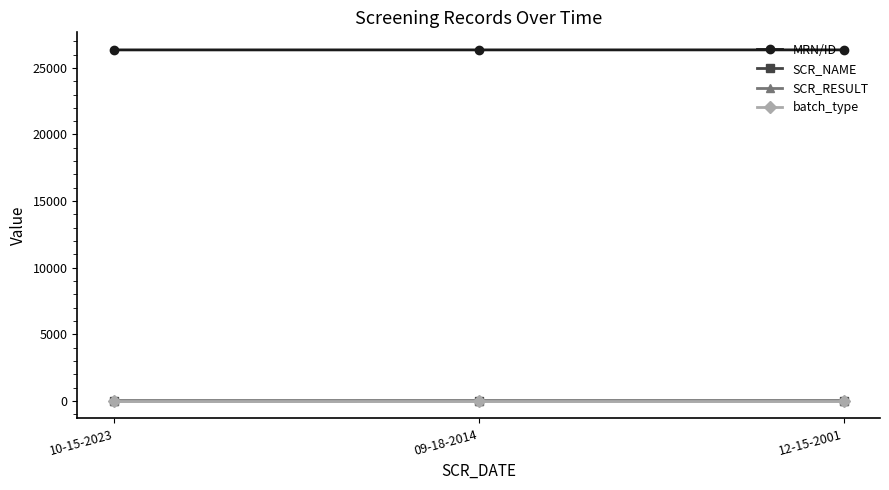

True or false: batch_type has a value of 7 at 09-18-2014.

True